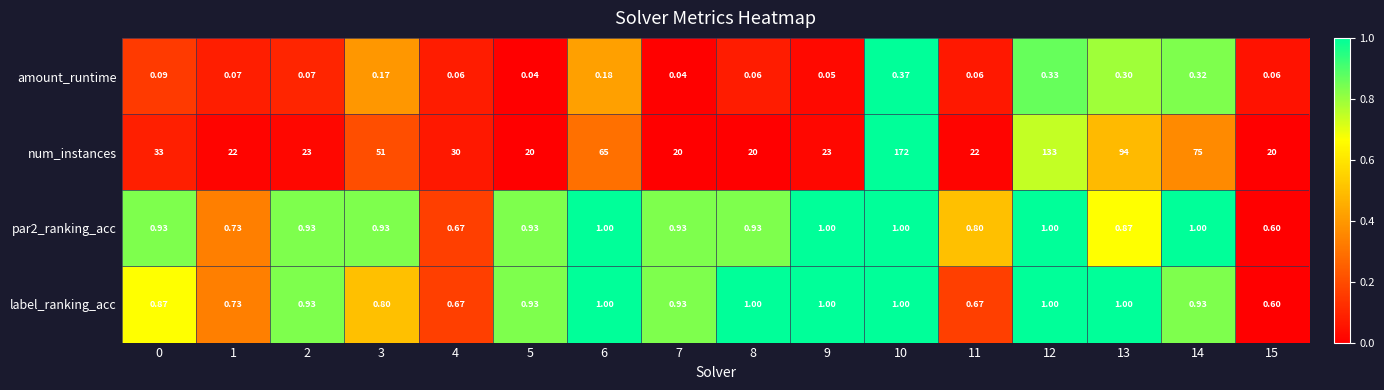

Is the value of num_instances at 8 greater than the value of amount_runtime at 5?

Yes